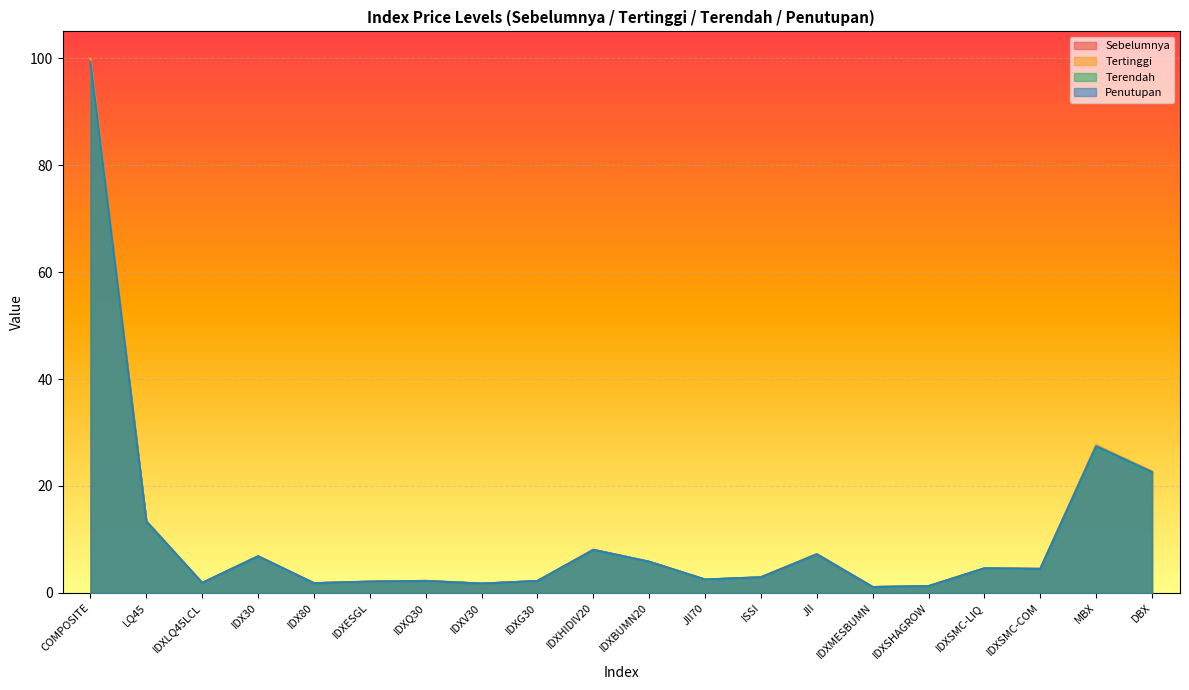

What position from the right is LQ45?

19